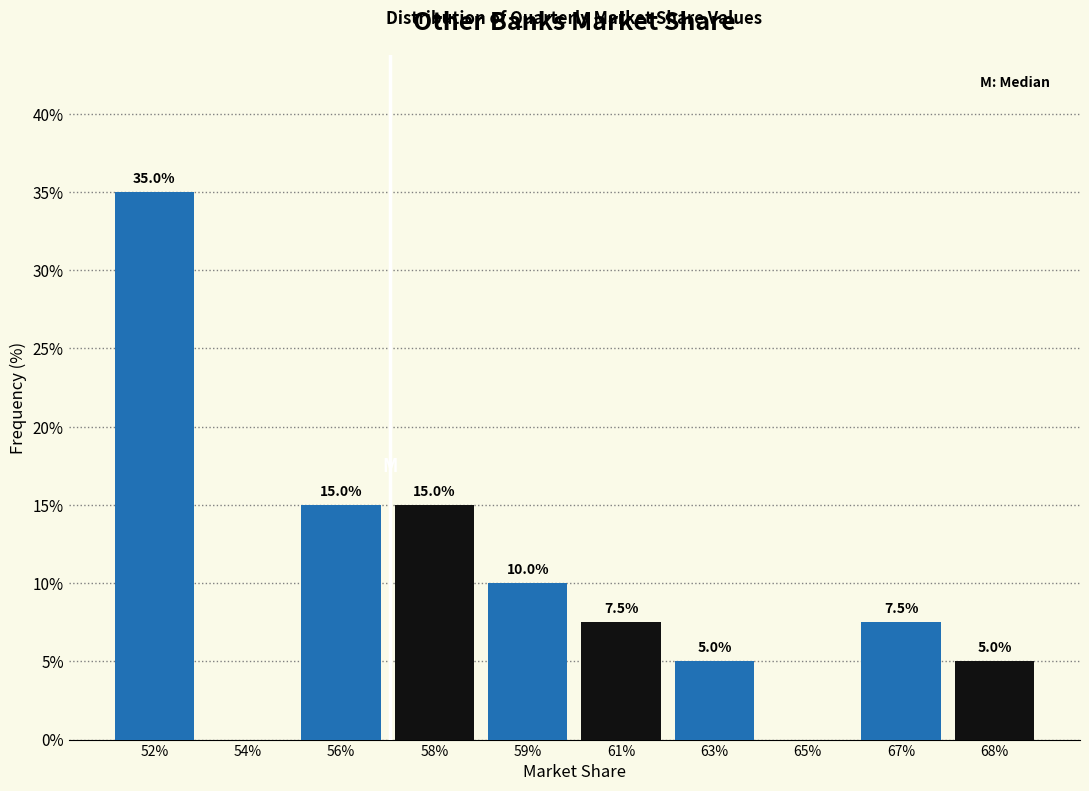

Reading right to left, transcribe all the data shown in this chart.

68%=5.0	67%=7.5	65%=0.0	63%=5.0	61%=7.5	59%=10.0	58%=15.0	56%=15.0	54%=0.0	52%=35.0